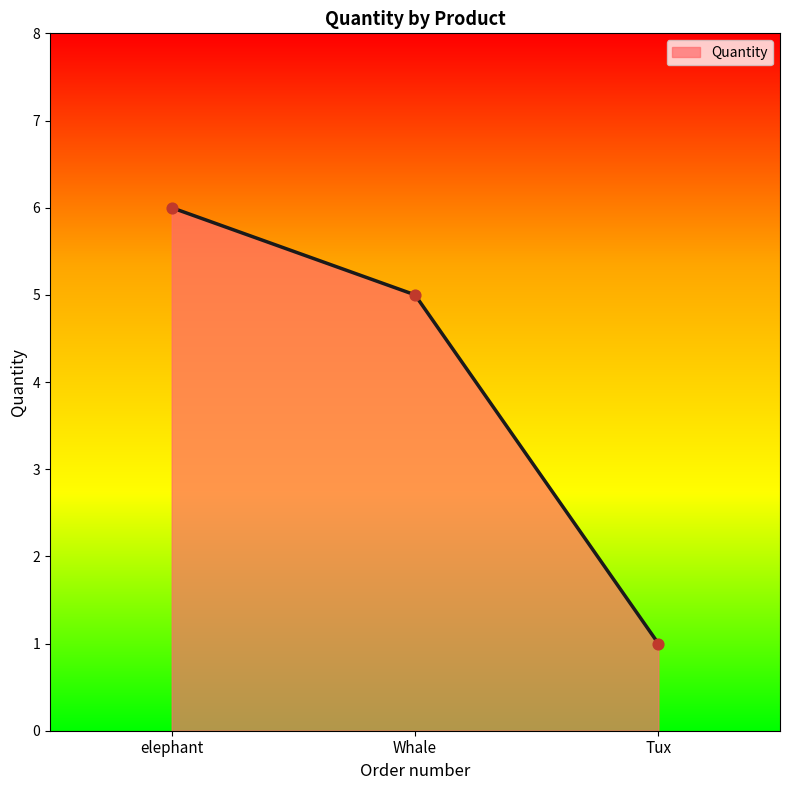

Between elephant and Whale, which is larger?

elephant